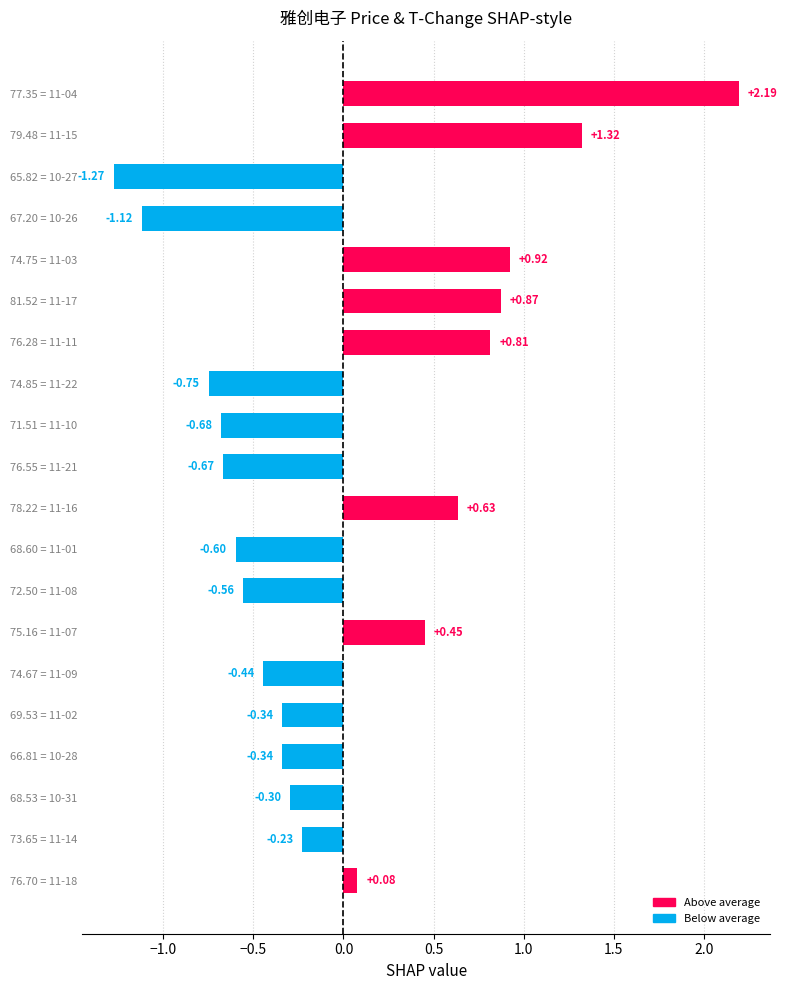

Between 79.48 = 11-15 and 74.75 = 11-03, which is larger?

79.48 = 11-15